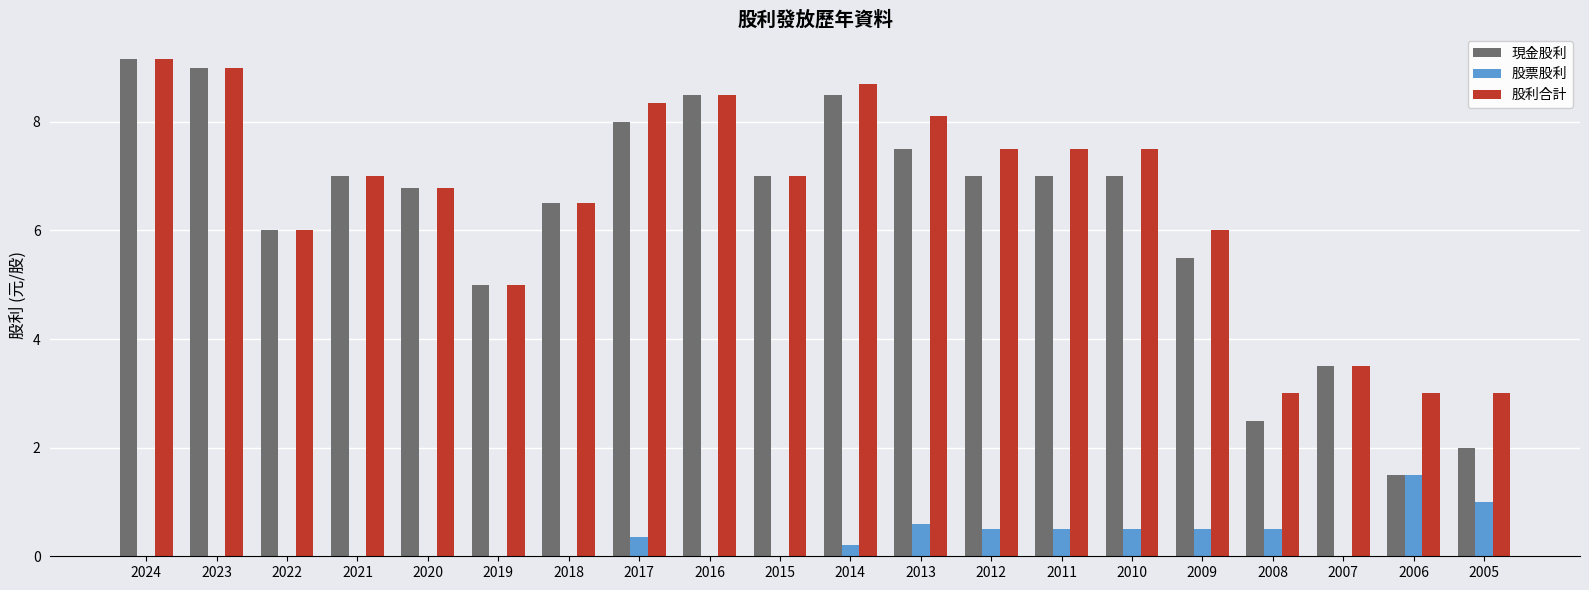

Read the 現金股利 value at 2023.

9.0